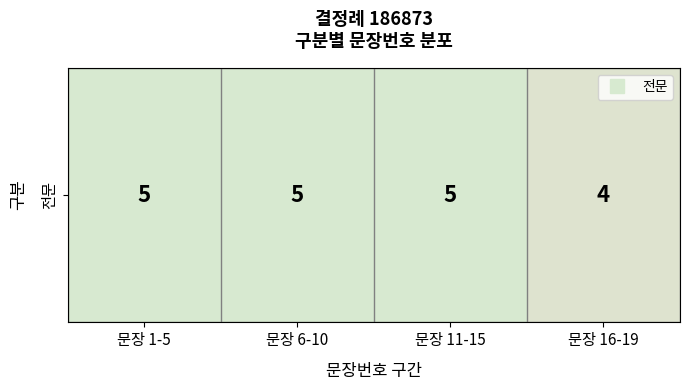

Rank the categories by value from highest to lowest.

문장 1-5, 문장 6-10, 문장 11-15, 문장 16-19